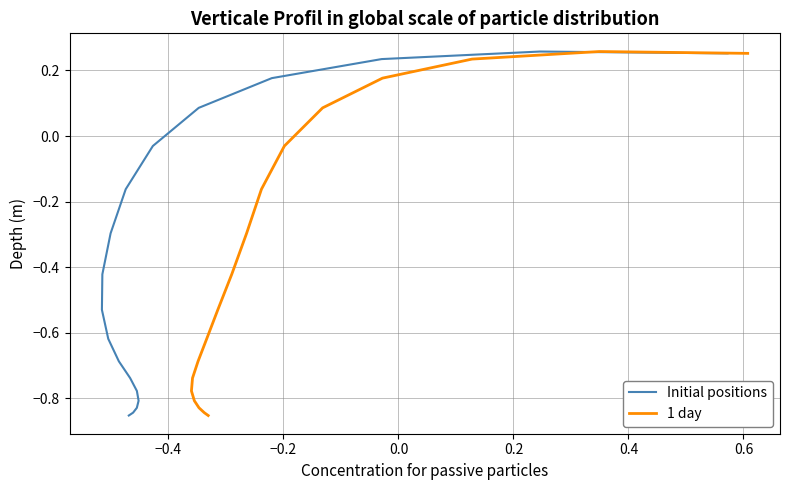

In 1 day, how many points are higher than both neighbors (excluding endpoints)?

1